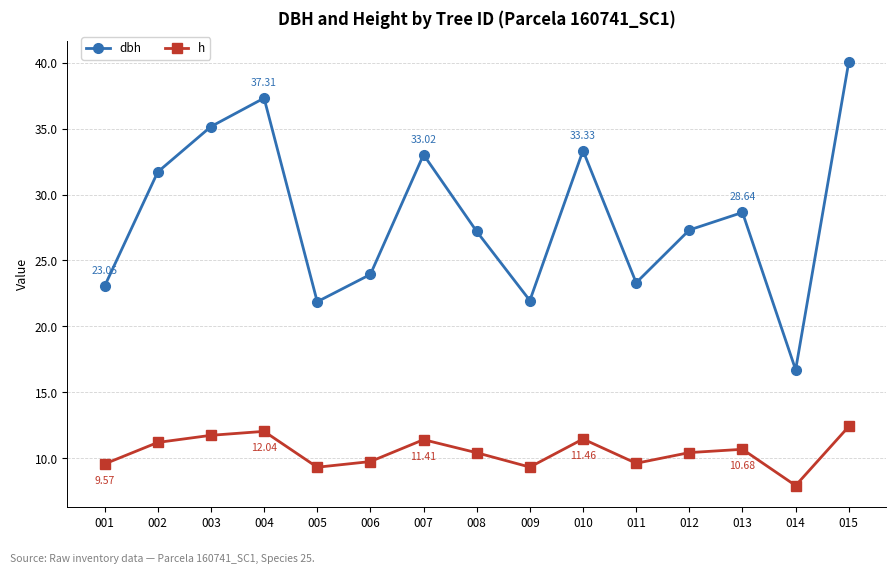

Count the number of data series in this chart.

2